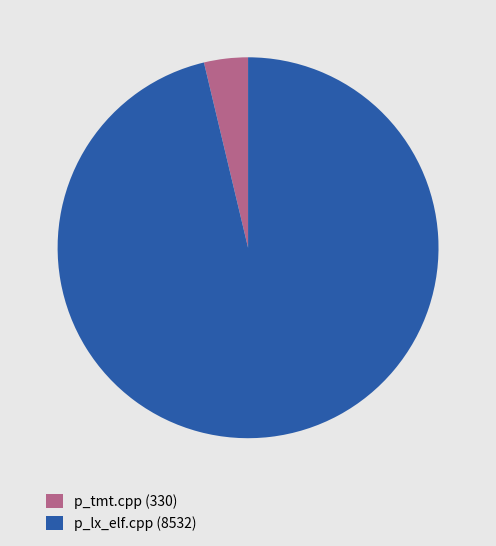

Do p_tmt.cpp (330) and p_lx_elf.cpp (8532) together represent more than half of the pie?

Yes